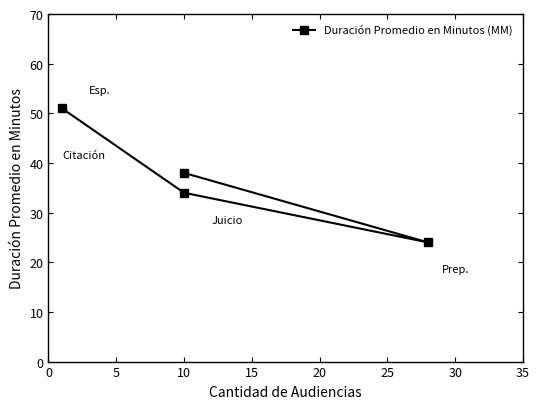

How many lines are shown in the chart?

1